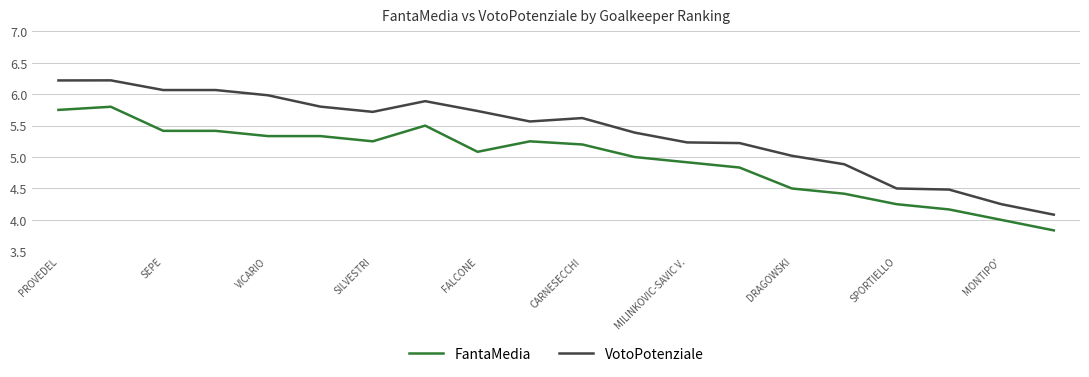

List the series in order of their peak value, highest first.

VotoPotenziale, FantaMedia